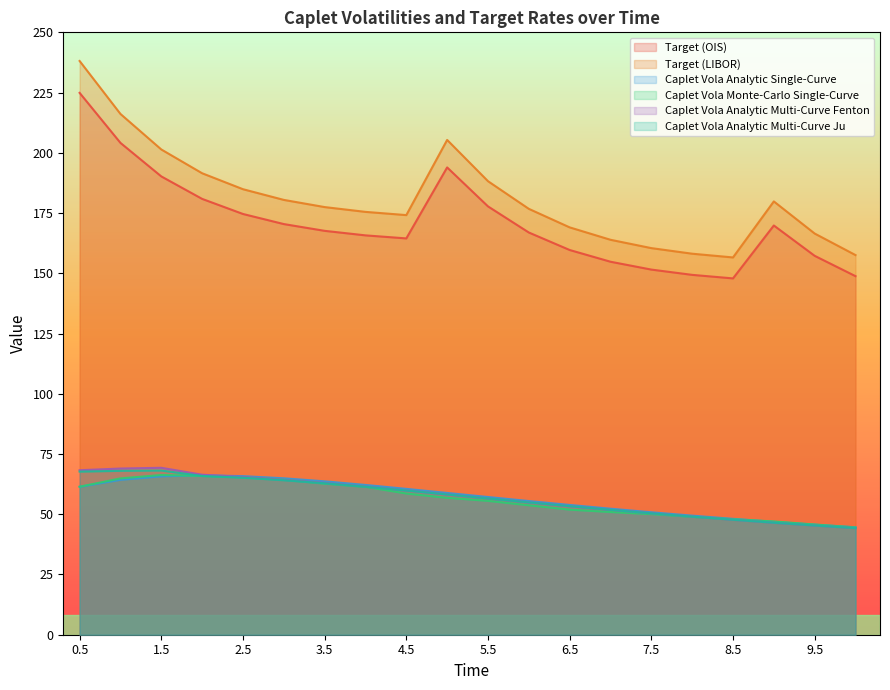

Which series has the widest spread of values?

Target (LIBOR)